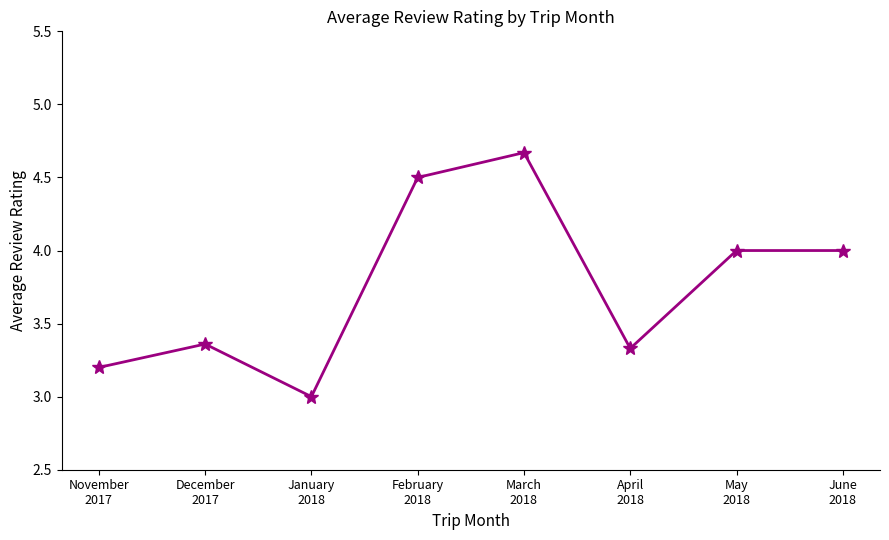

What is the average value?

3.8